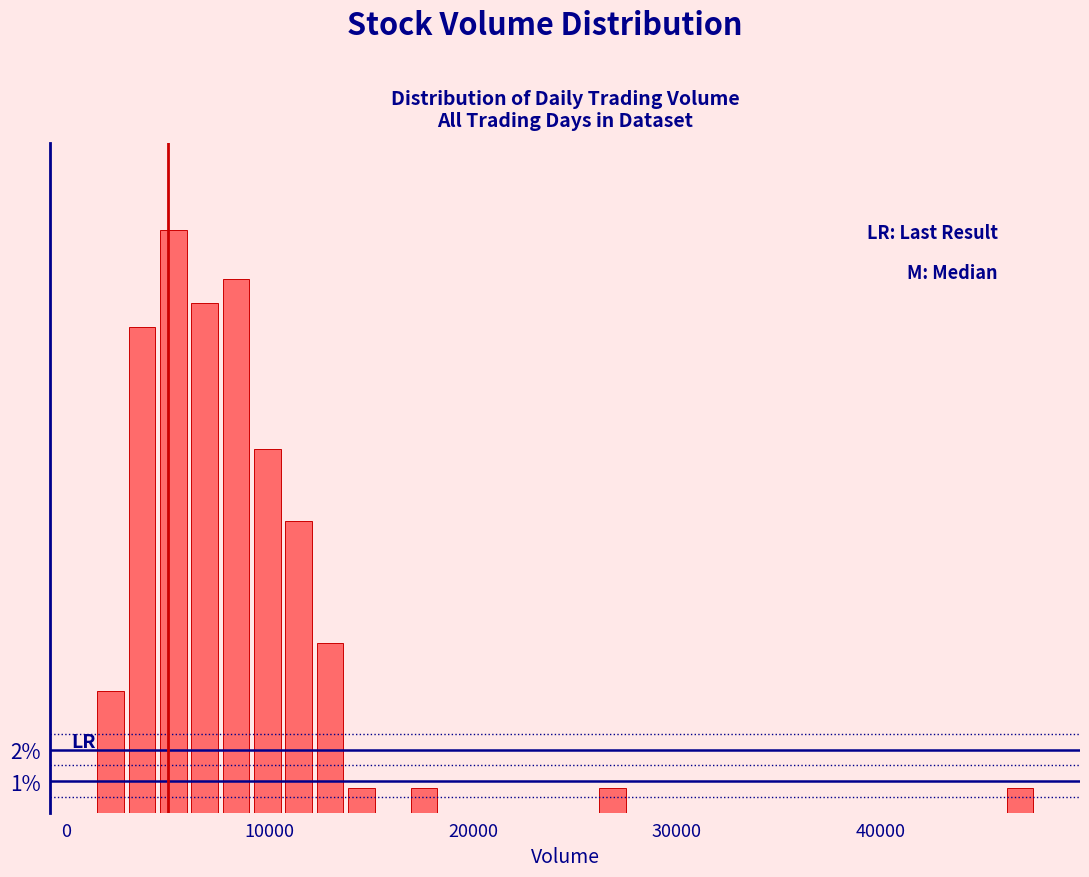

Read against the x-axis, roughly where is the centre of the tallest bar?

5000